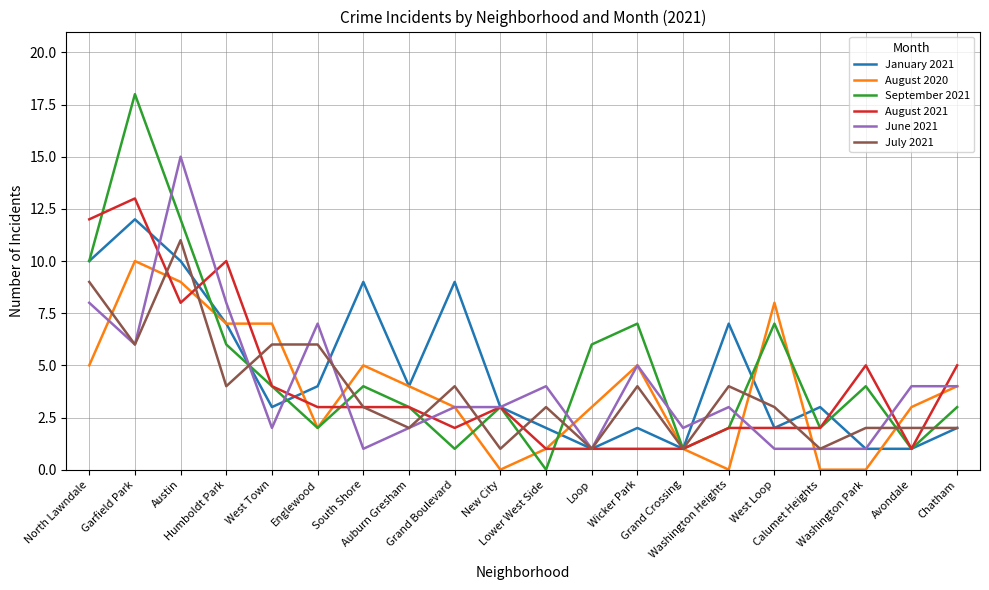

What are all the series names shown in the legend?

January 2021, August 2020, September 2021, August 2021, June 2021, July 2021